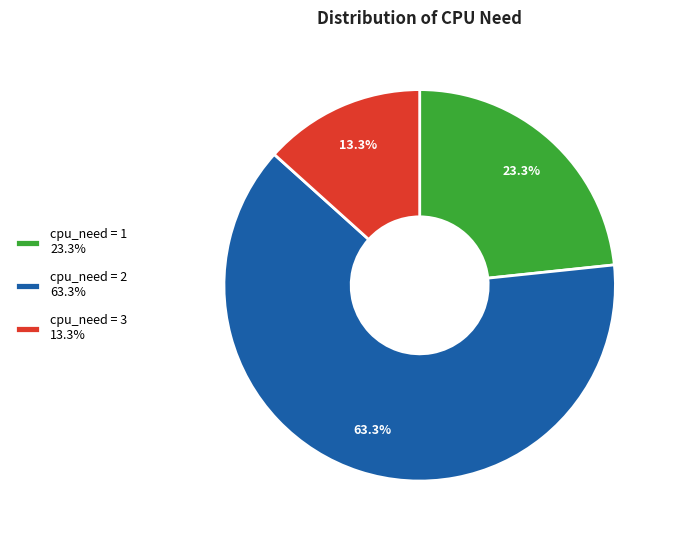

Rank the categories by value from lowest to highest.

cpu_need = 3 13.3%, cpu_need = 1 23.3%, cpu_need = 2 63.3%